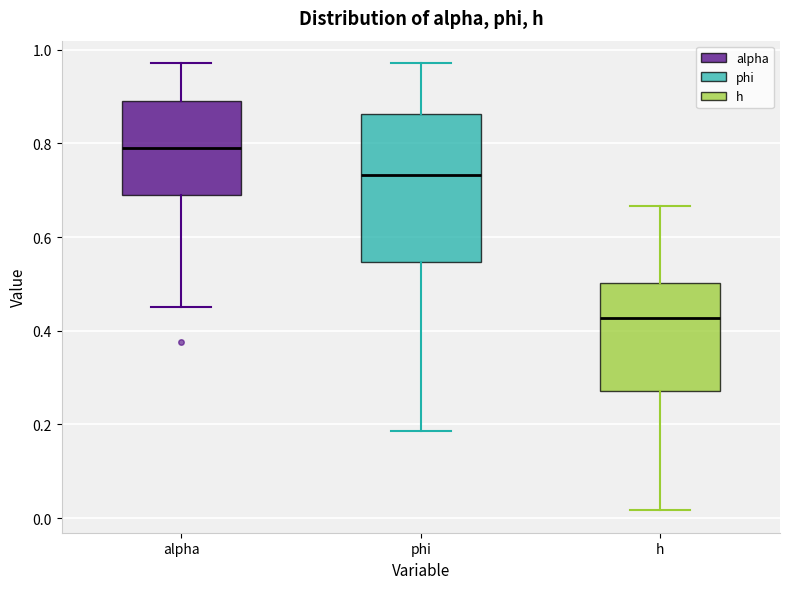

Which box is the tallest, from its lower edge to its upper edge?

phi